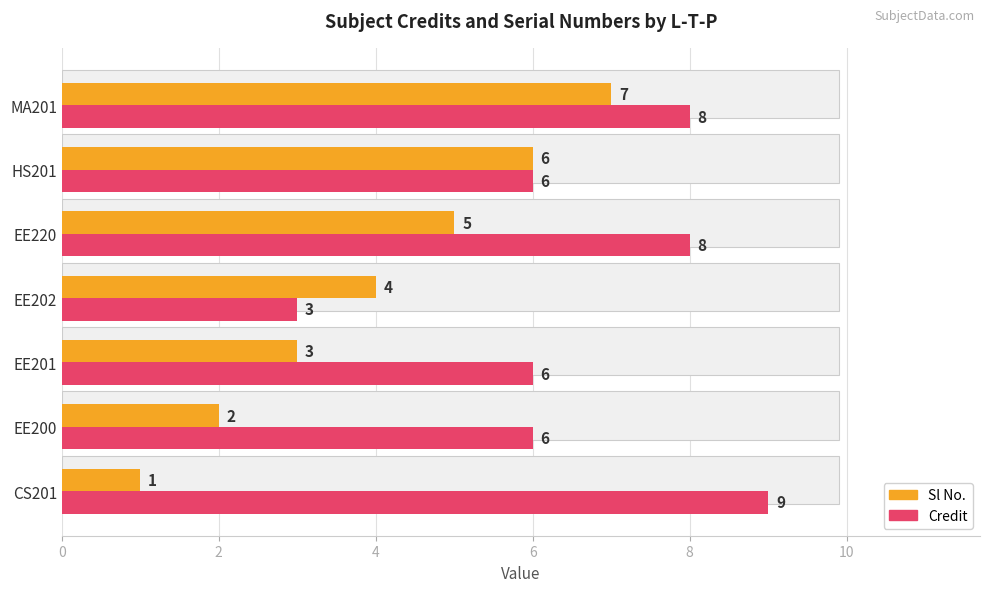

What is the value of the Credit bar at the 1st from the left?

9